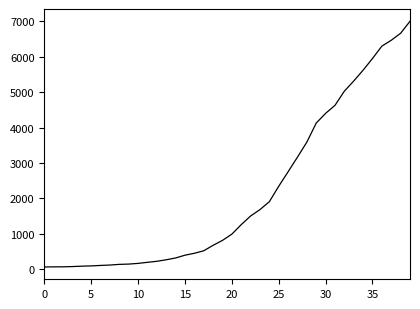

Is this an area chart (filled region under the line)?

No